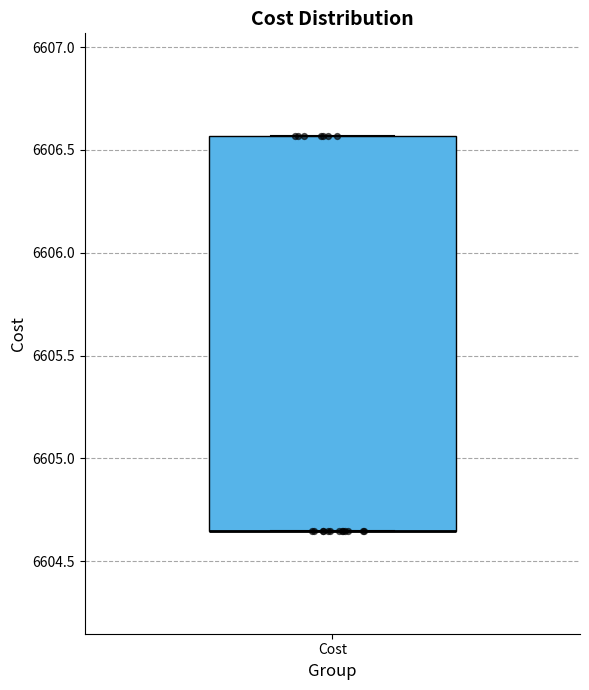

Where is the upper edge of the box for Cost on the y-axis? The values are not printed on the chart, so give them approximately, as read against the axis.

6606.55